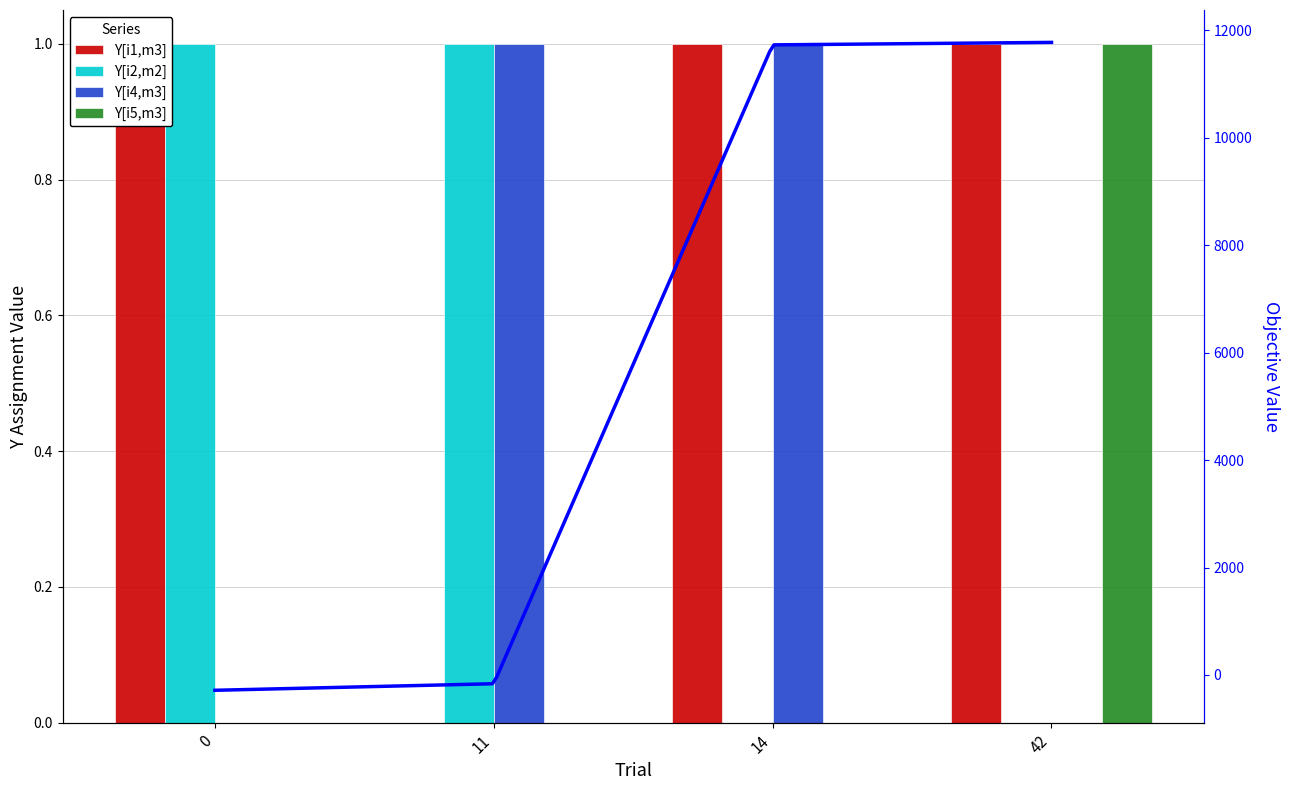

How many bars are there in each group?

4